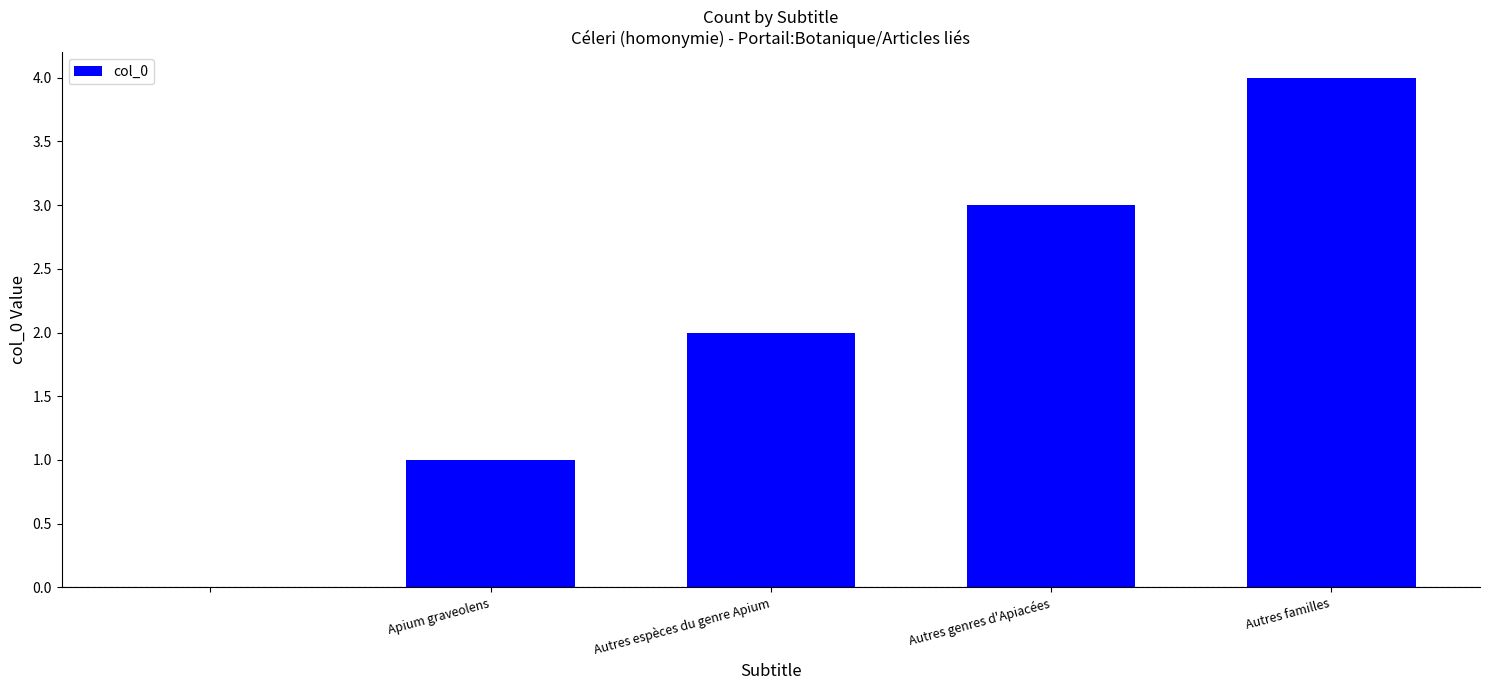

How many categories are shown in the chart?

5